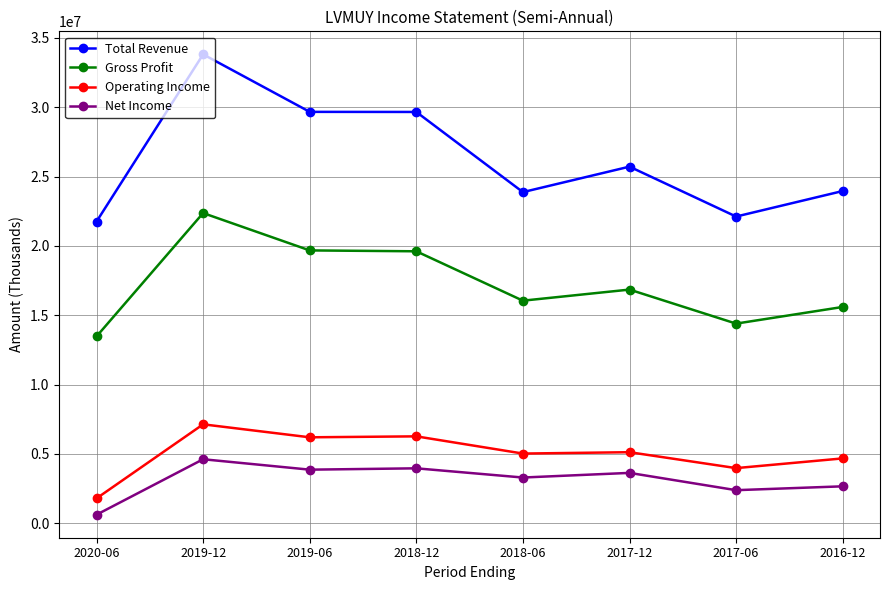

True or false: Net Income and Gross Profit cross at least once.

False